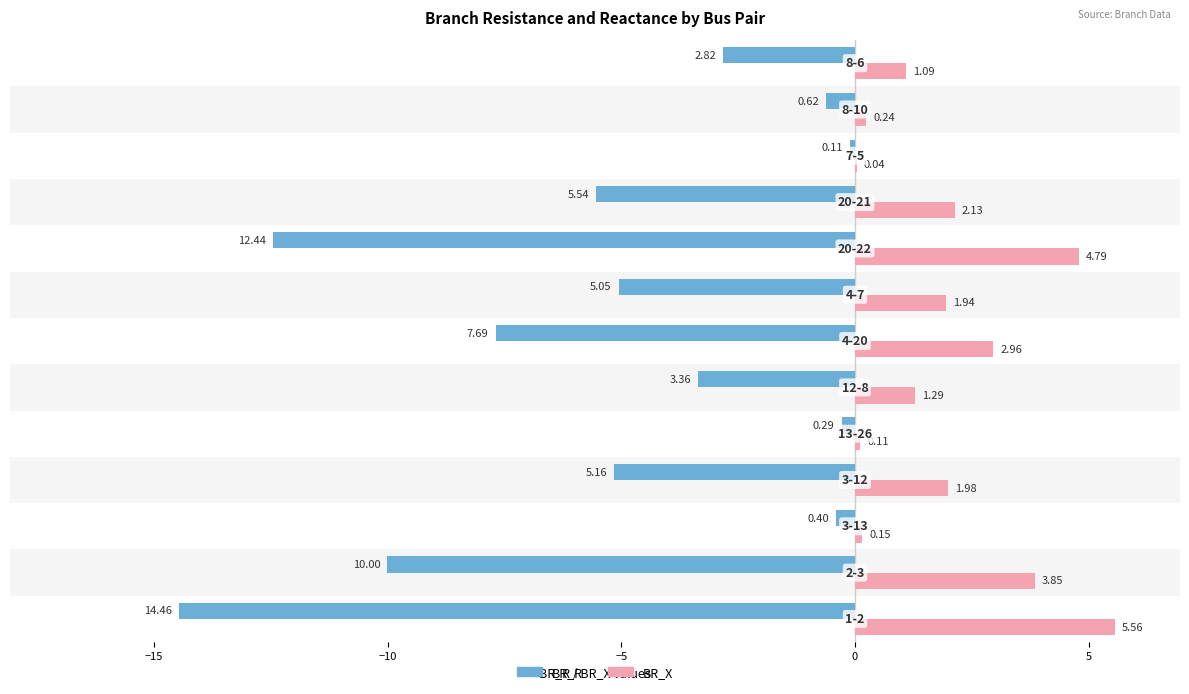

What is the sum of all BR_X values?

26.1